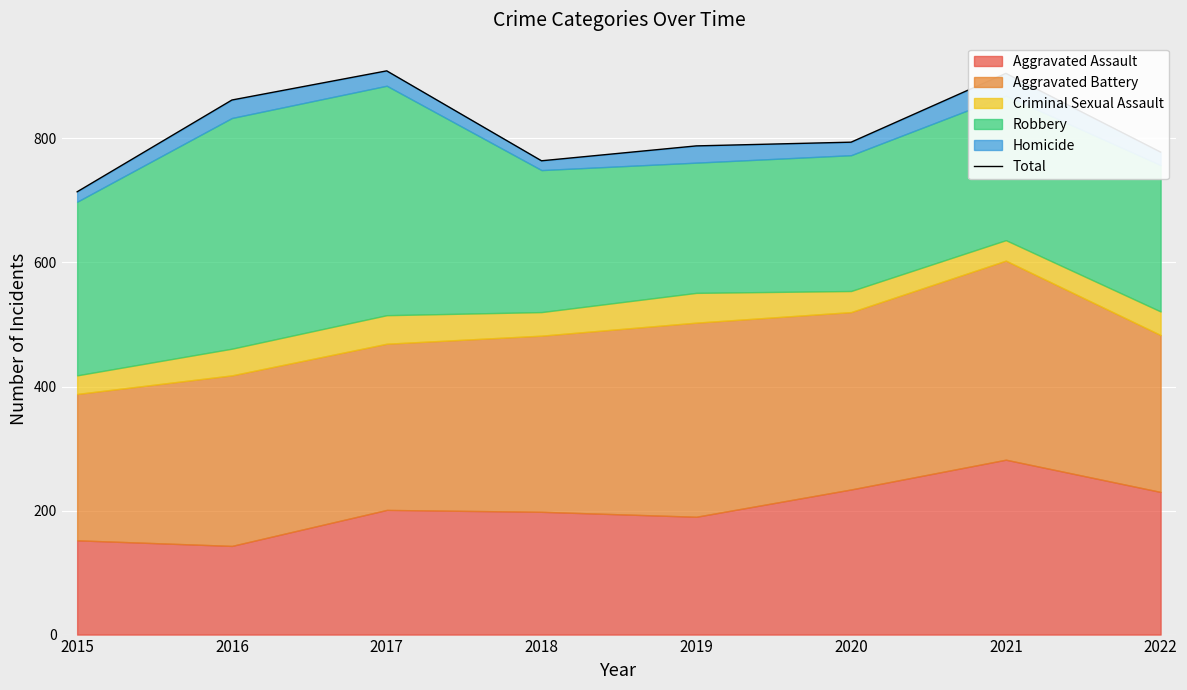

Reading left to right, extract all data points from this chart.

714	862	909	764	788	794	905	778